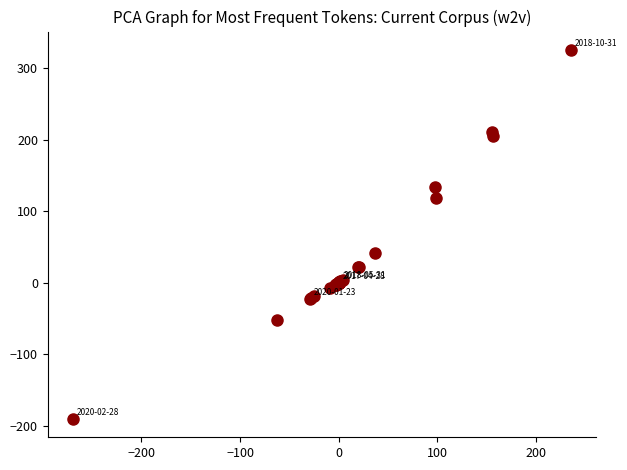

What Y value in the scatter plot is closest to 67?

42.1